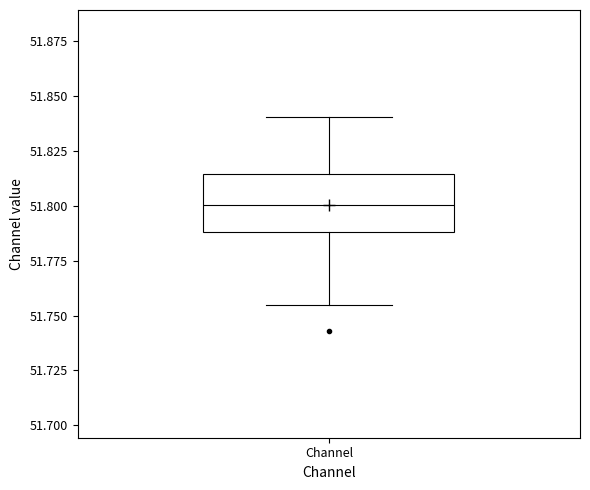

Transcribe this box plot: give where the median line is, the range the box spans, and where the two whiskers end, as read against the y-axis. The values are not printed on the chart, so give them approximately, as read against the axis.

median 51.800, box 51.790 to 51.815, whiskers 51.755 to 51.840